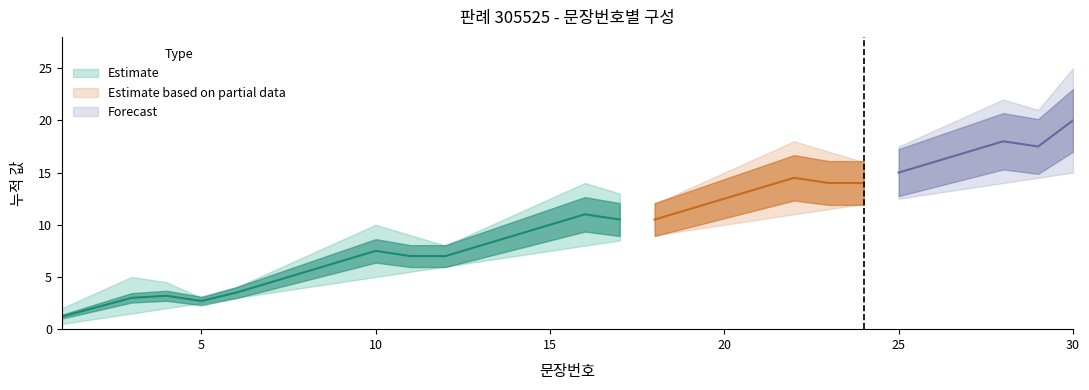

What is the sum of the mid_estimate values at 27 and 21?

30.5